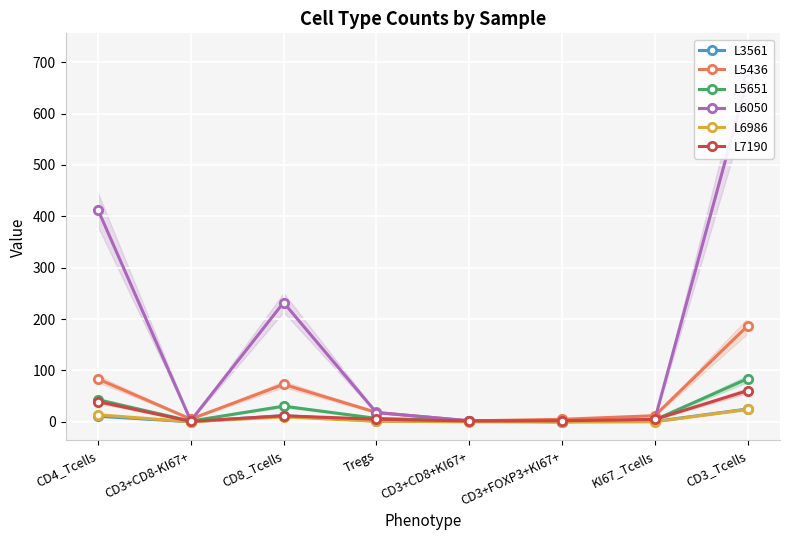

How many times do L7190 and L6050 cross each other?

2